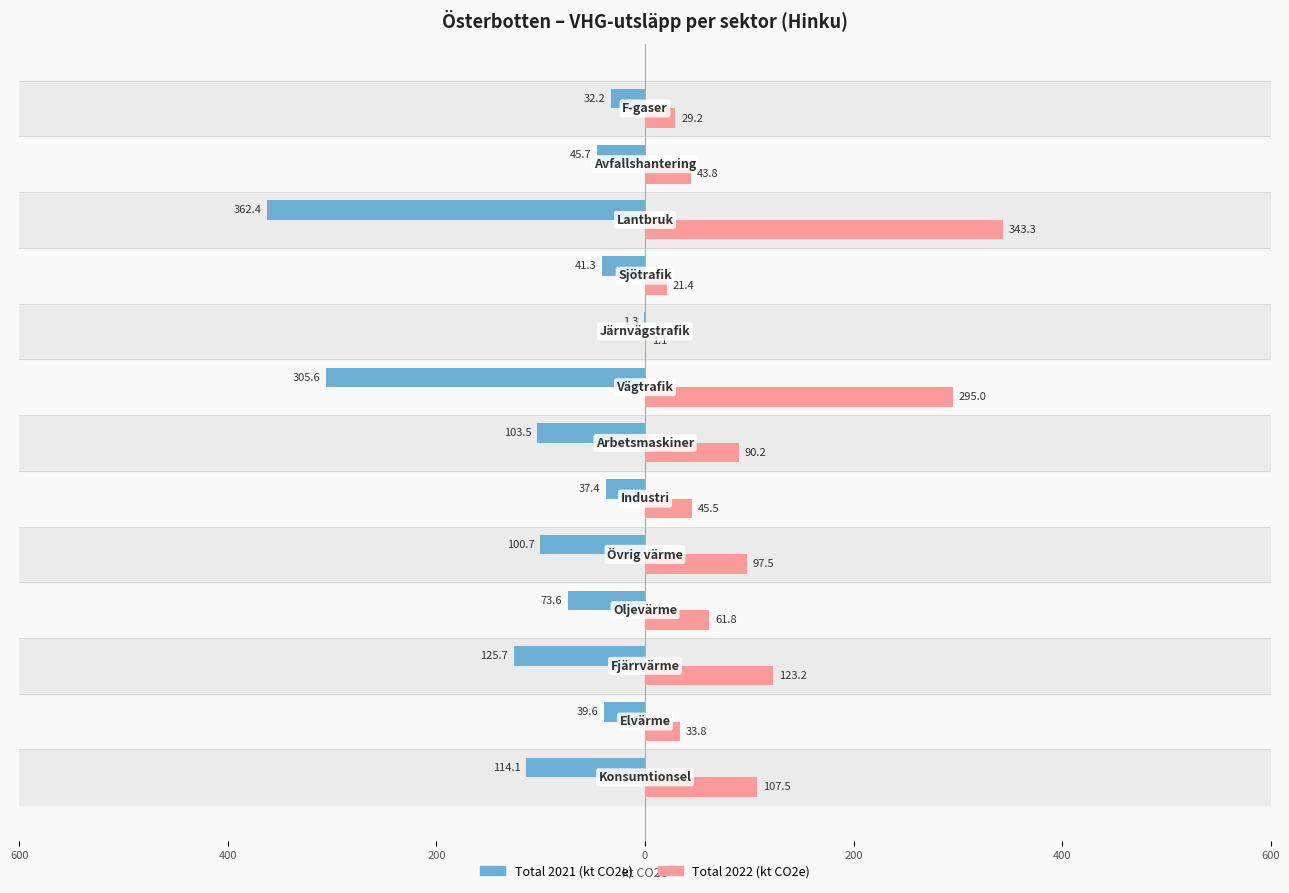

Rank the series by their average value, from highest to lowest.

Total 2022 (kt CO2e), Total 2021 (kt CO2e)